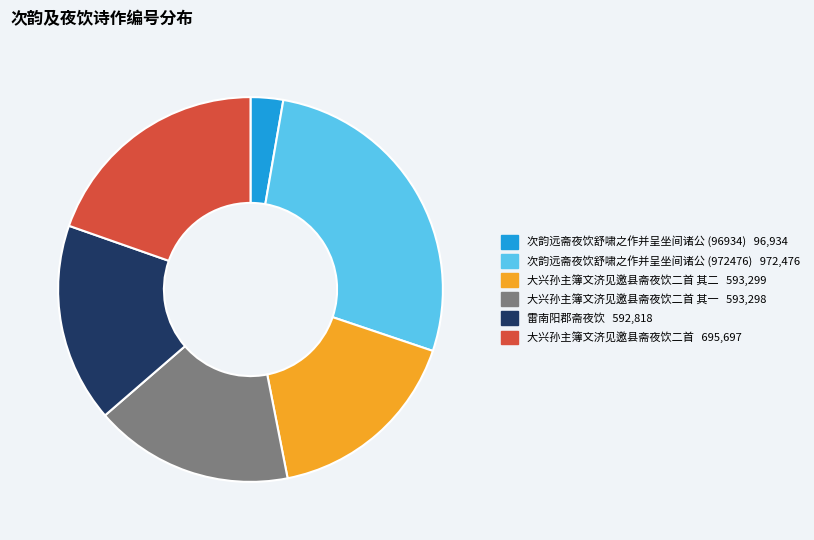

Is there any slice that represents more than half of the pie?

No